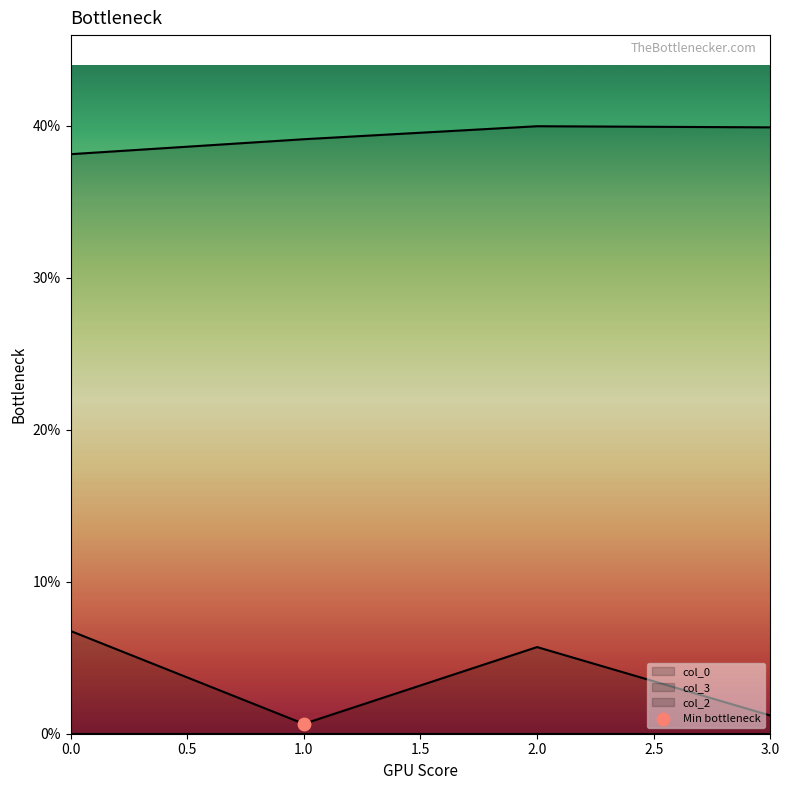

Which series reaches the minimum Y coordinate?

col_0